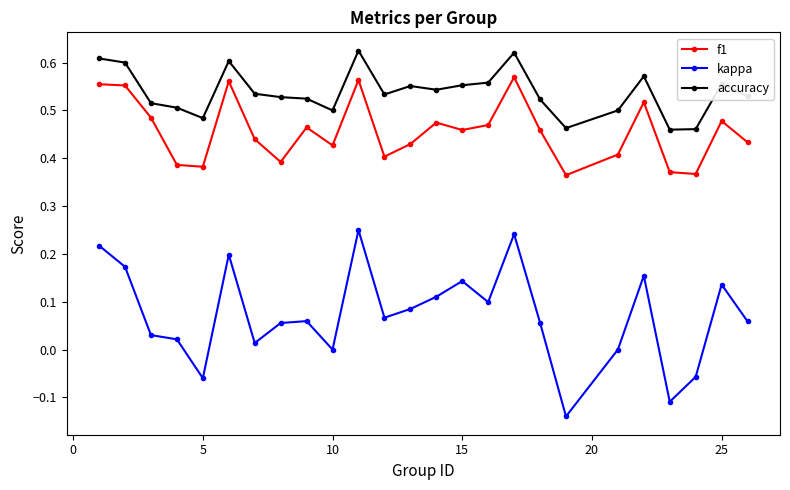

True or false: kappa has more than 1 points higher than both neighbors.

True